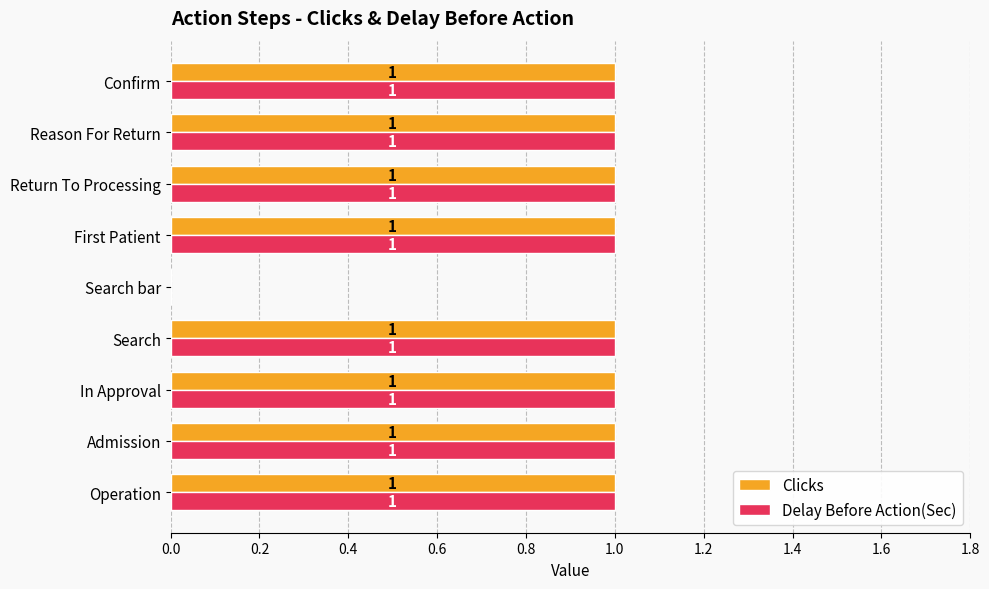

Is the value of Clicks at Operation greater than the value of Delay Before Action(Sec) at Search bar?

Yes